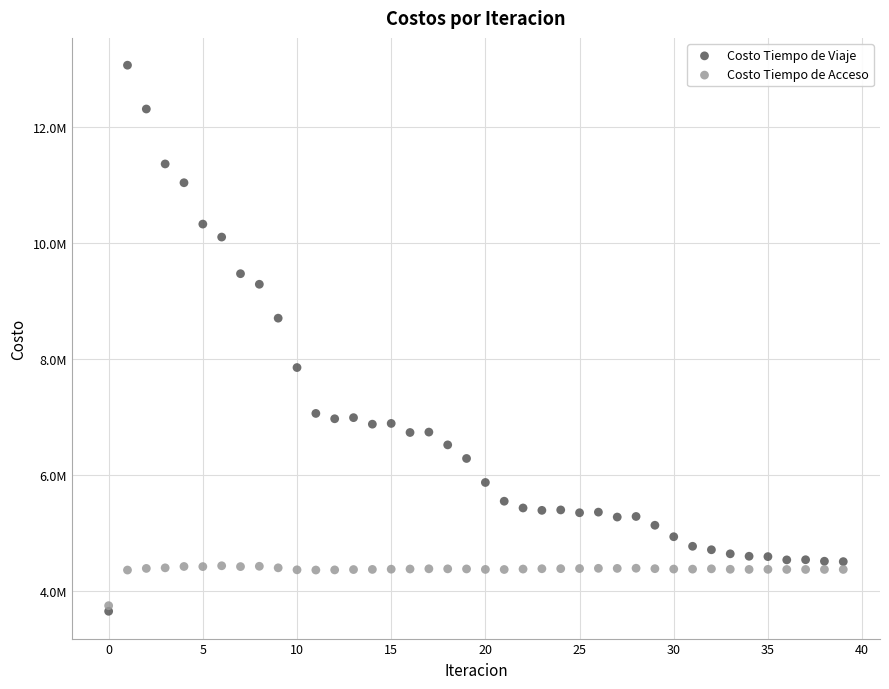

What are all the series names shown in the legend?

Costo Tiempo de Viaje, Costo Tiempo de Acceso